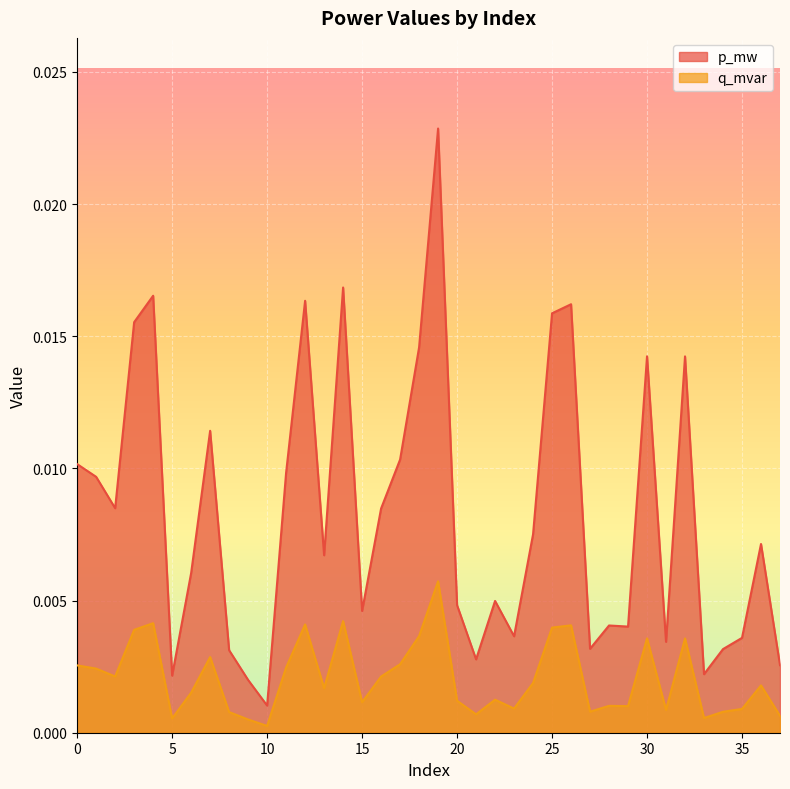

What are all the series names shown in the legend?

p_mw, q_mvar